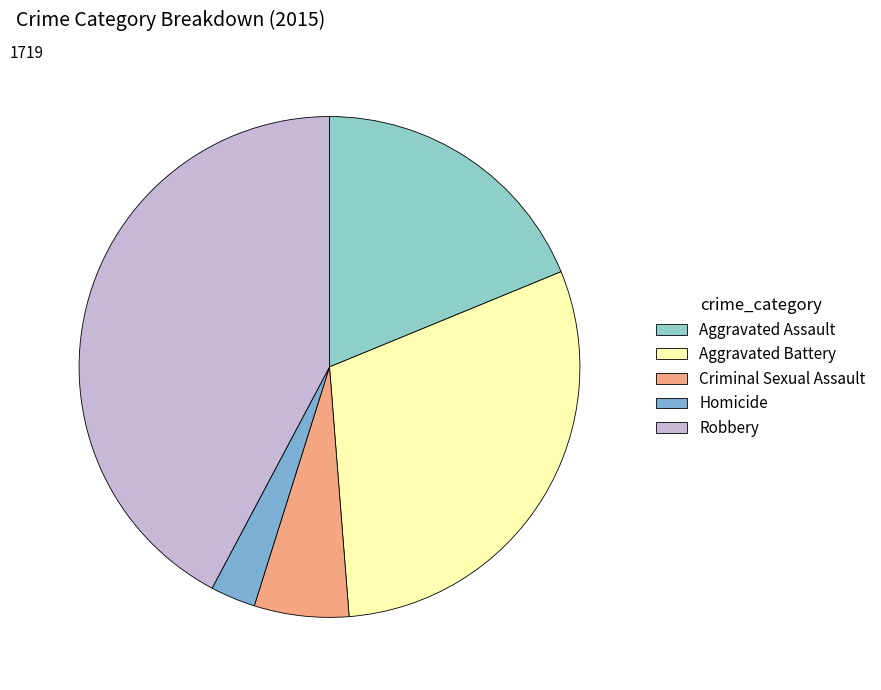

Is the sum of Aggravated Assault and Homicide greater than half?

No